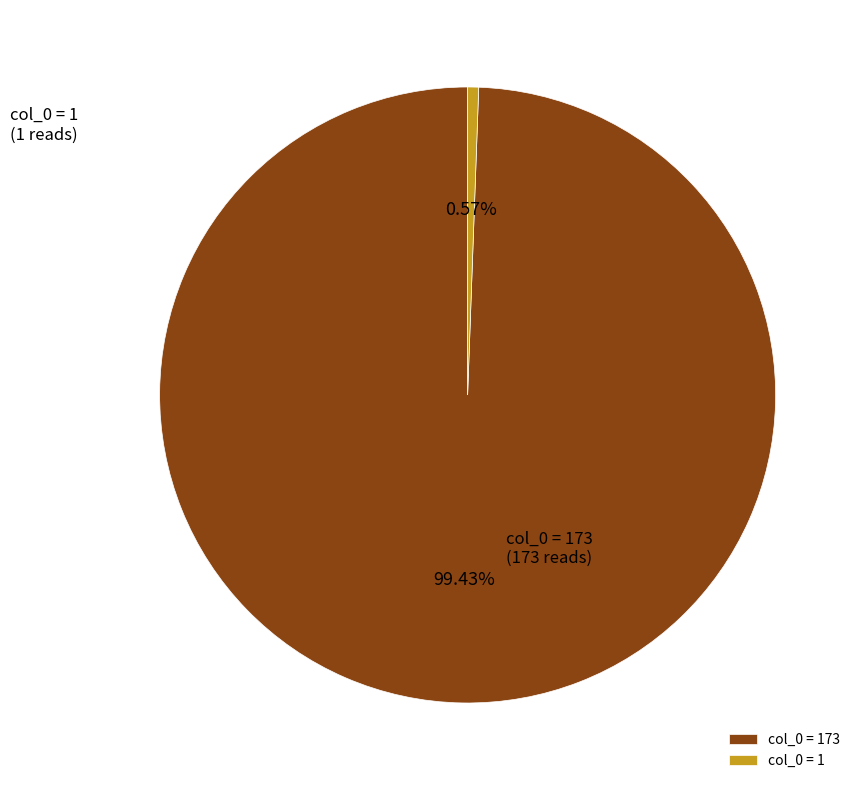

Rank the categories by value from lowest to highest.

col_0 = 1, col_0 = 173